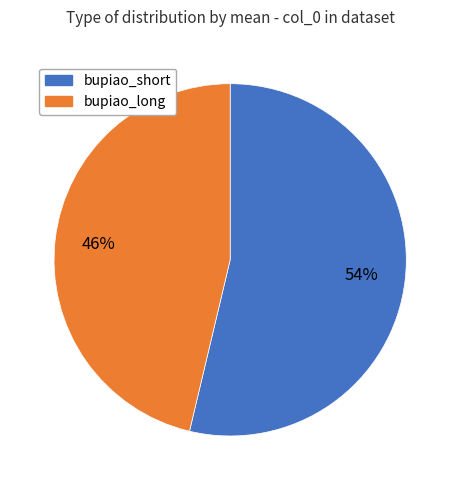

Is there any slice that represents more than half of the pie?

Yes